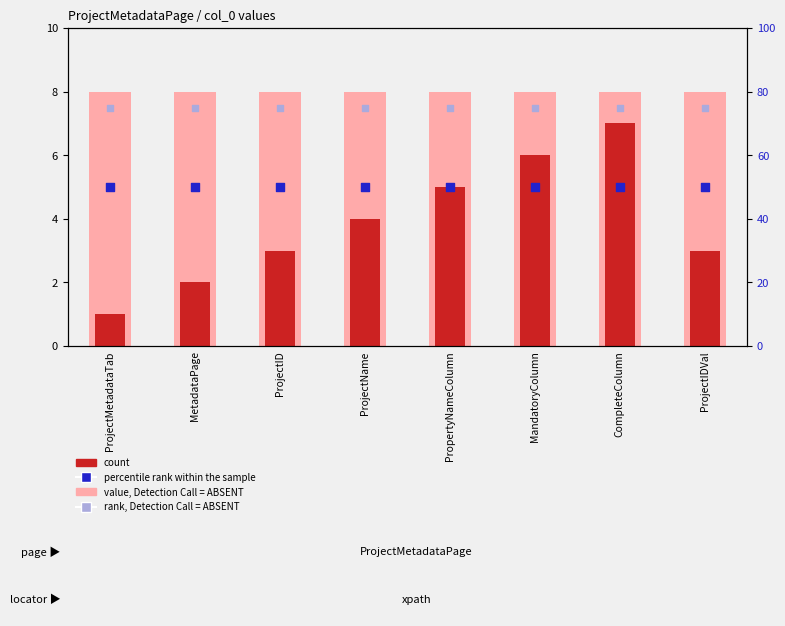

Which series has the largest Y range (max minus min)?

count